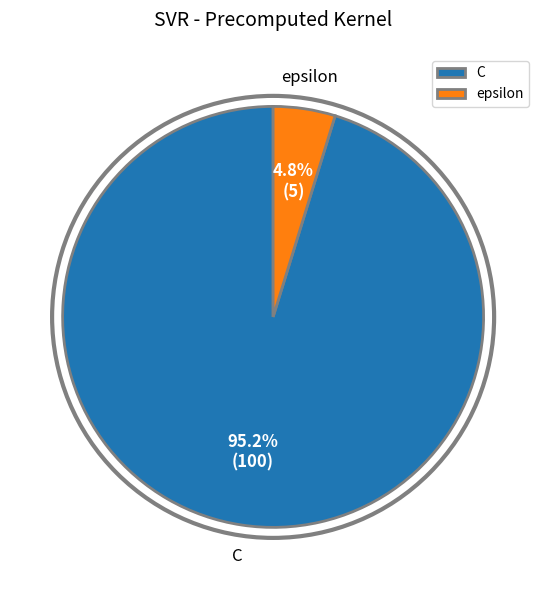

Which category has the smallest portion of the pie?

epsilon